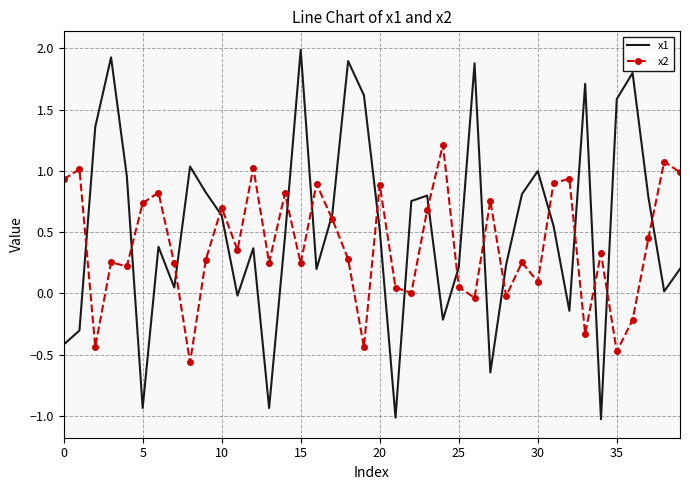

True or false: x1 and x2 cross at least once.

True